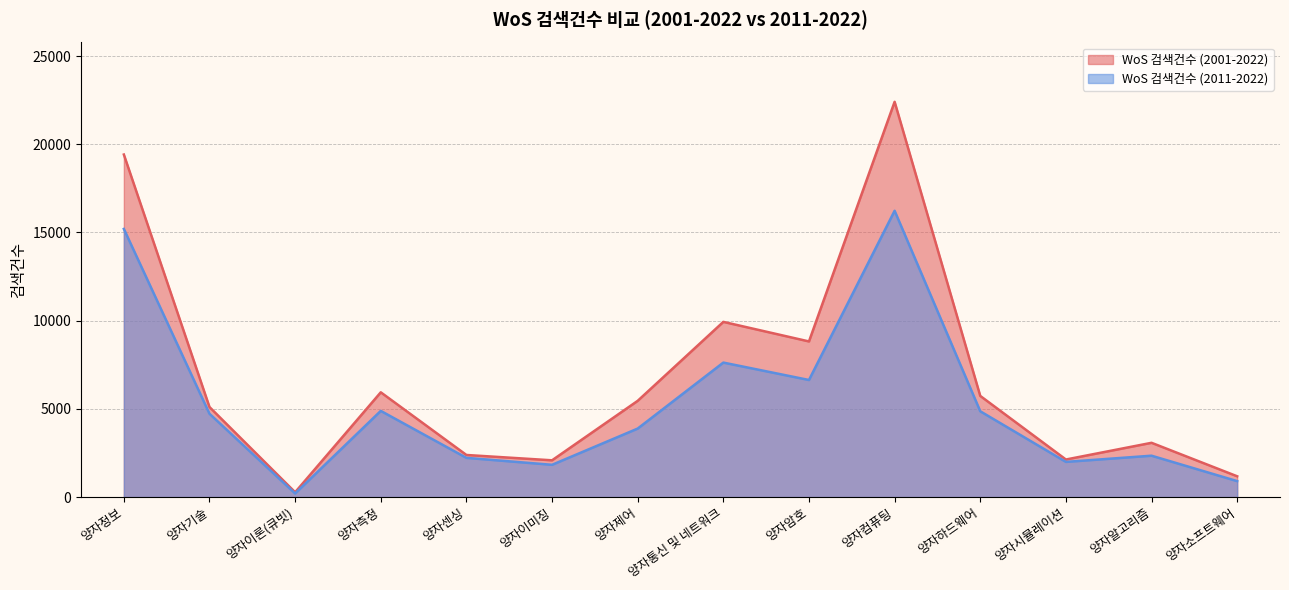

At which category does WoS 검색건수 (2001-2022) reach its first local valley?

양자이론(큐빗)